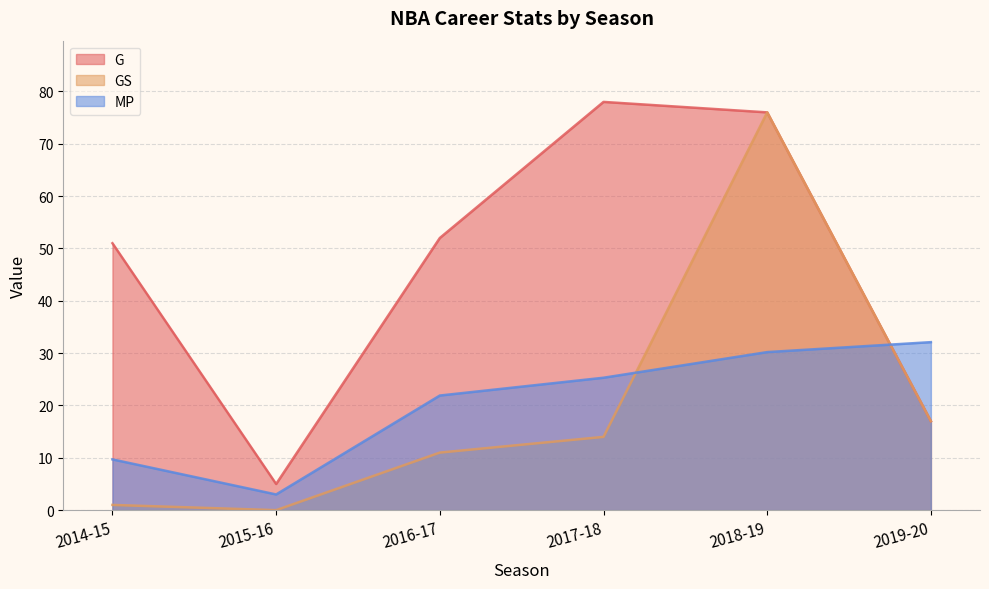

What is the average value of the GS series?

19.8